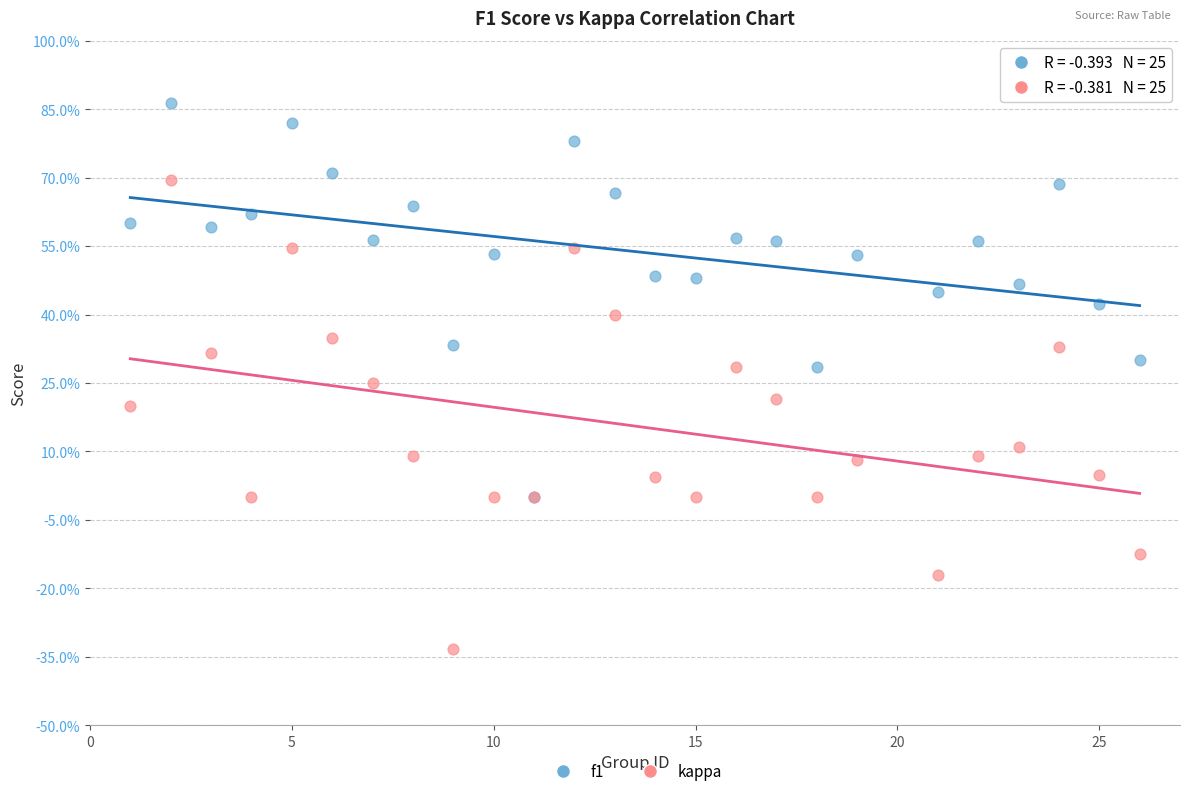

Which series contains the lowest Y value?

kappa